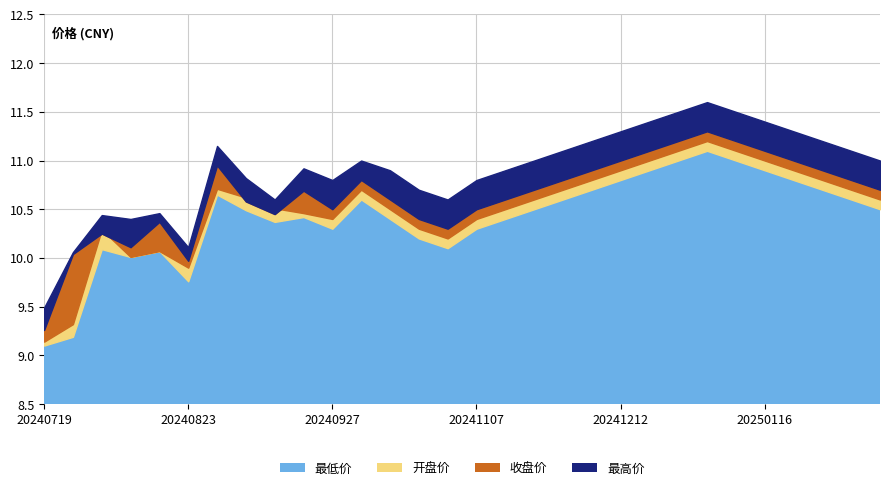

How many data points does each series have?

30